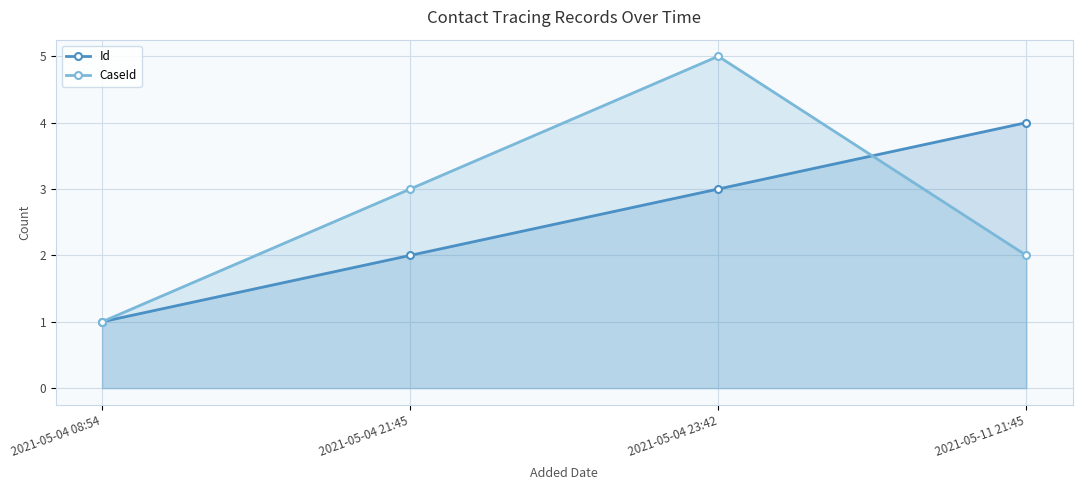

What is the highest value of the CaseId series?

5